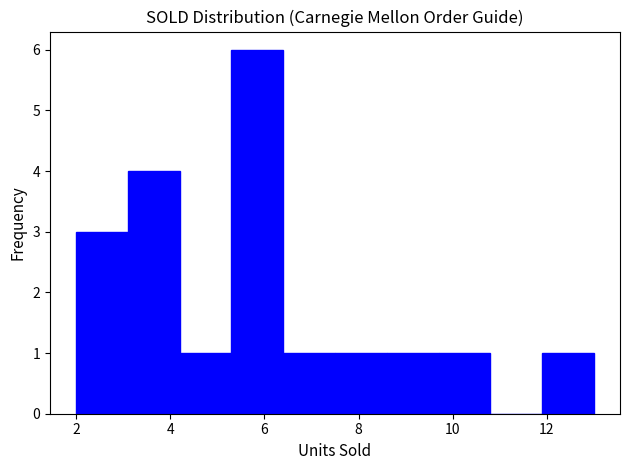

Reading left to right, transcribe this chart: for each bar, give the range it covers on the x-axis and its height. Neither the bar edges nor the heights are printed on the chart, so give them approximately, as read against the axes.

2.0 to 3.1: 3
3.1 to 4.2: 4
4.2 to 5.3: 1
5.3 to 6.4: 6
6.4 to 7.5: 1
7.5 to 8.6: 1
8.6 to 9.7: 1
9.7 to 10.8: 1
10.8 to 11.9: 0
11.9 to 13.0: 1